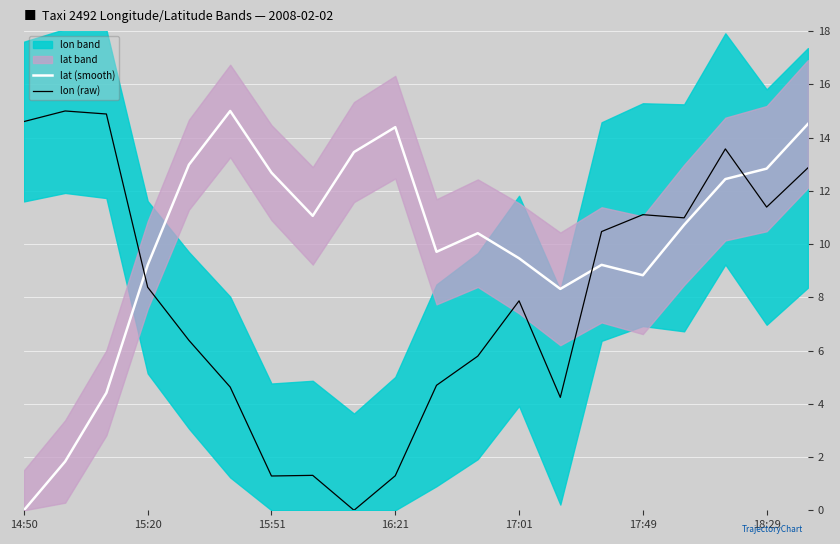

Is it true that lon (raw) equals 7.3 at 18:29?

False